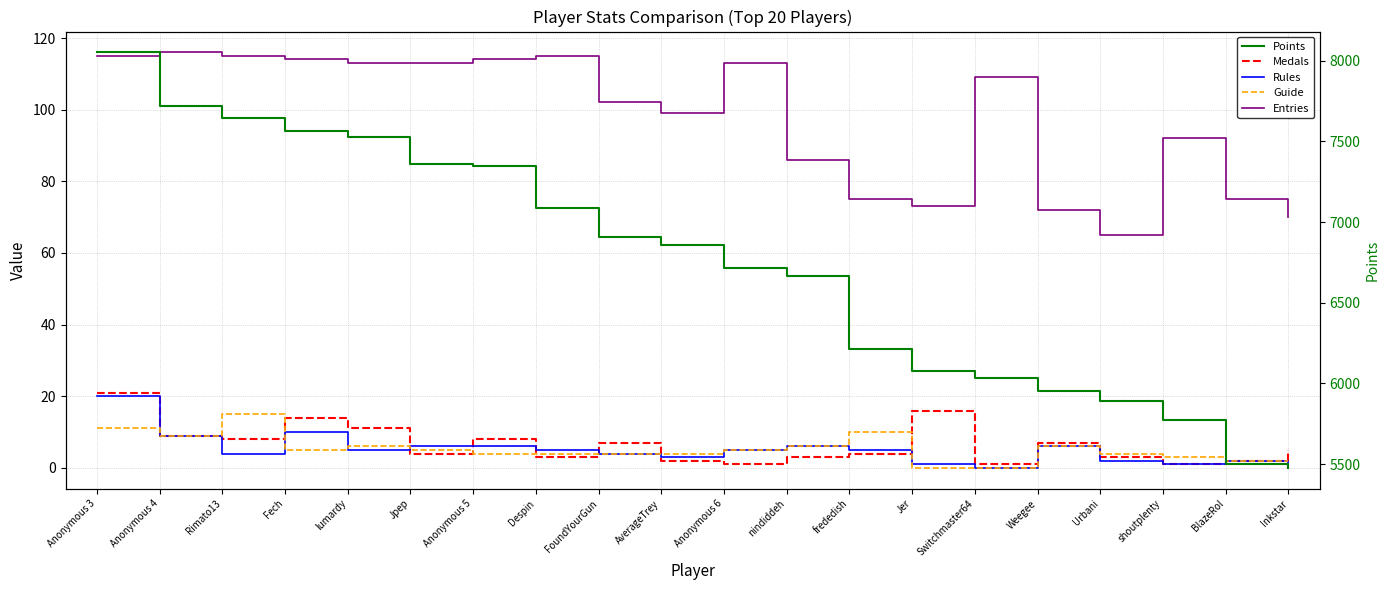

At how many categories does at least one series exceed 3804?

20